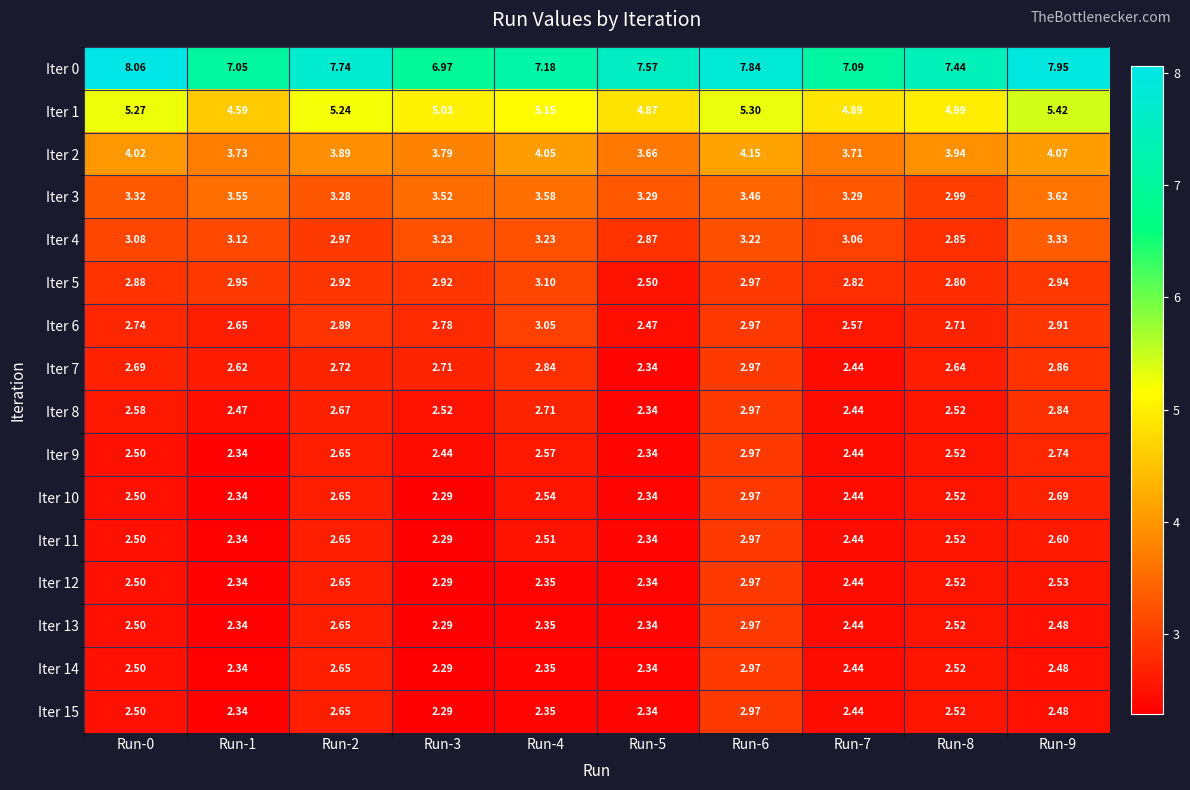

How many data points in Iter 0 are less than 7?

1